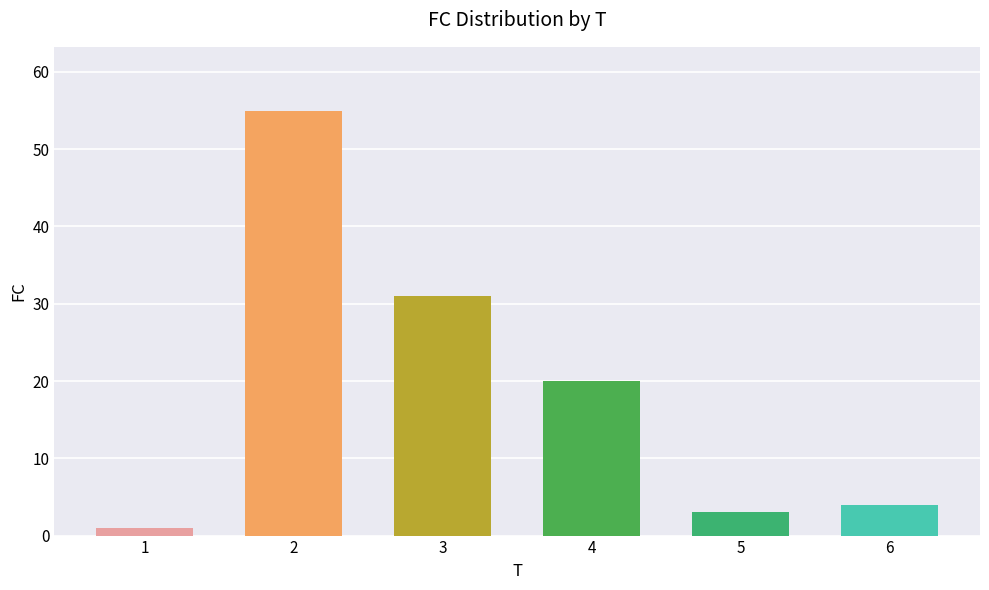

Rank the categories by value from highest to lowest.

2, 3, 4, 6, 5, 1